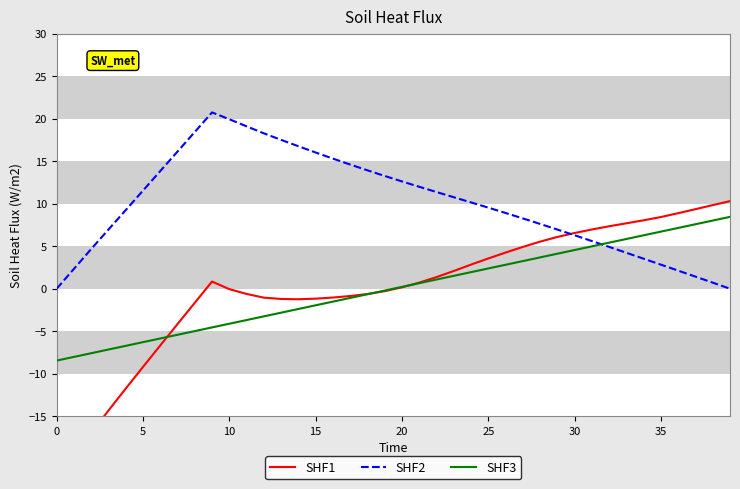

What is the maximum value for SHF2?

20.7